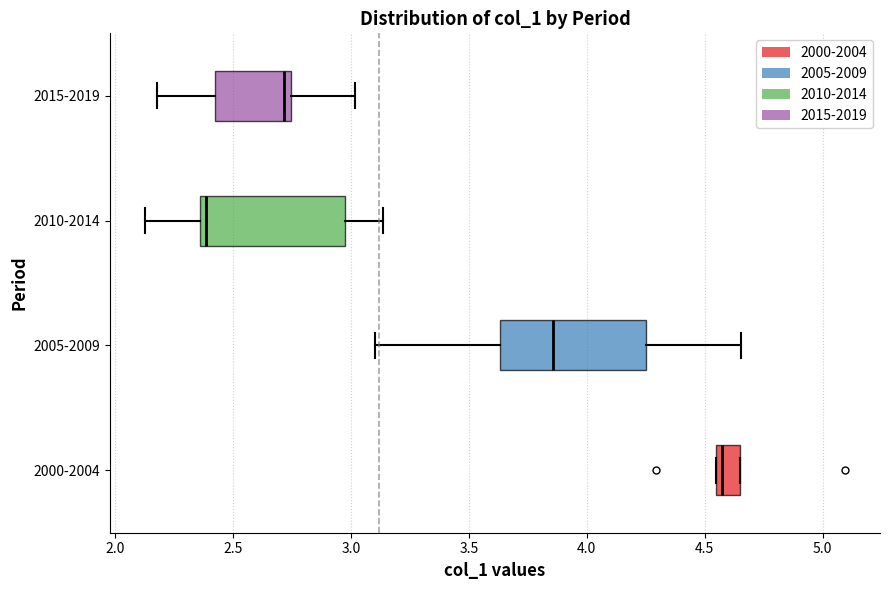

Where is the left edge of the box for 2015-2019 on the x-axis? The values are not printed on the chart, so give them approximately, as read against the axis.

2.40